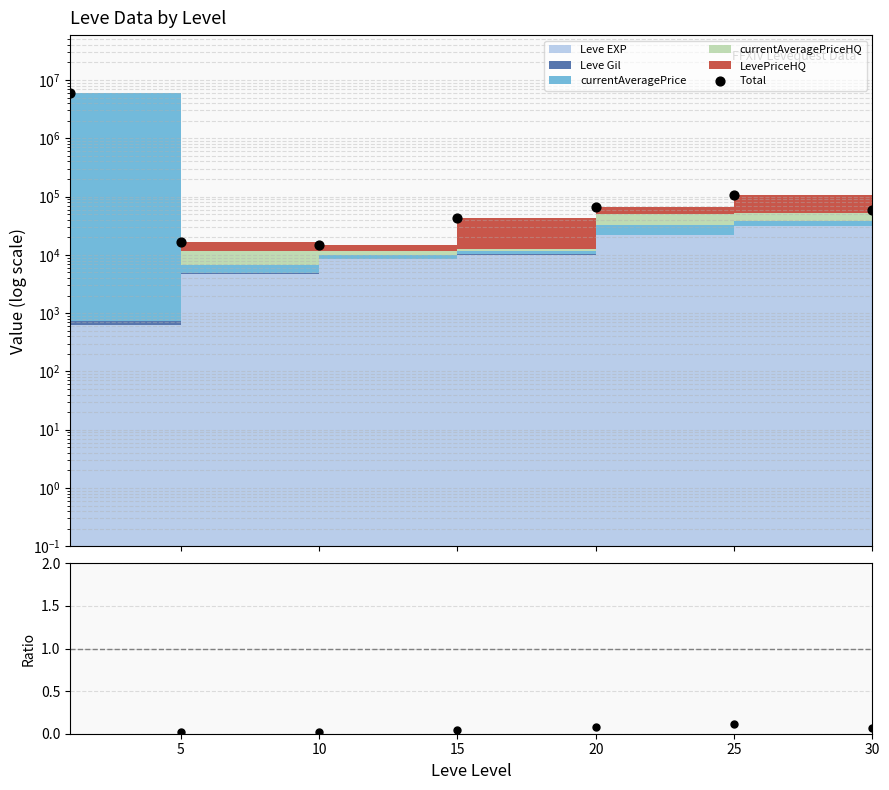

What is the total value across all series at 20?

67021.1